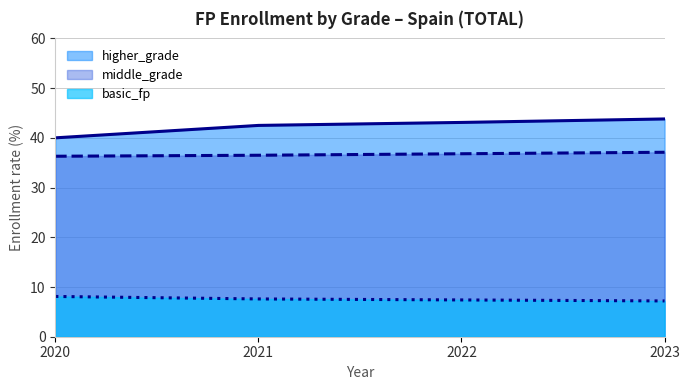

Count the number of data series in this chart.

3